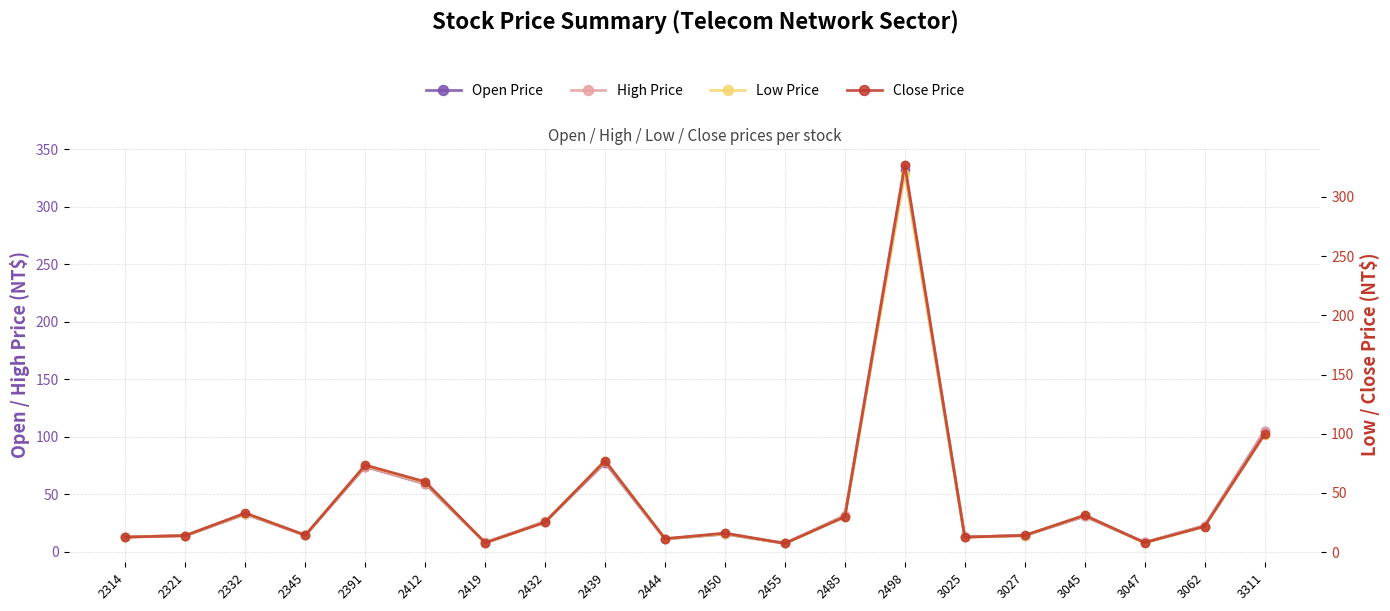

What are all the series names shown in the legend?

Open Price, High Price, Low Price, Close Price